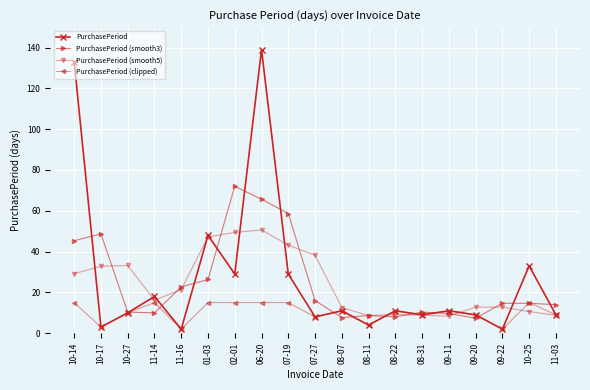

What is the sum of the PurchasePeriod values at 09-11 and 08-31?

20.0